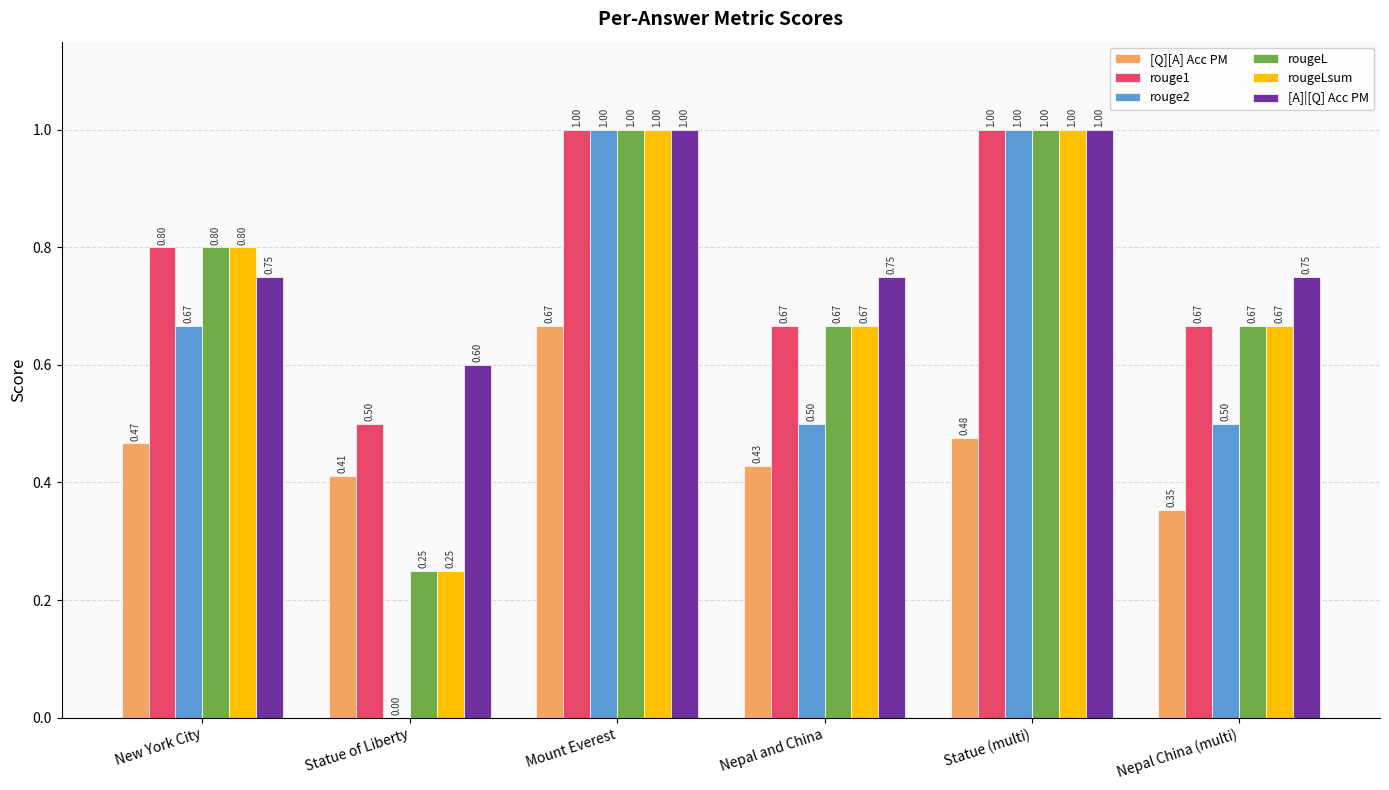

What is the sum of the rouge2 values at Statue (multi) and Mount Everest?

2.0